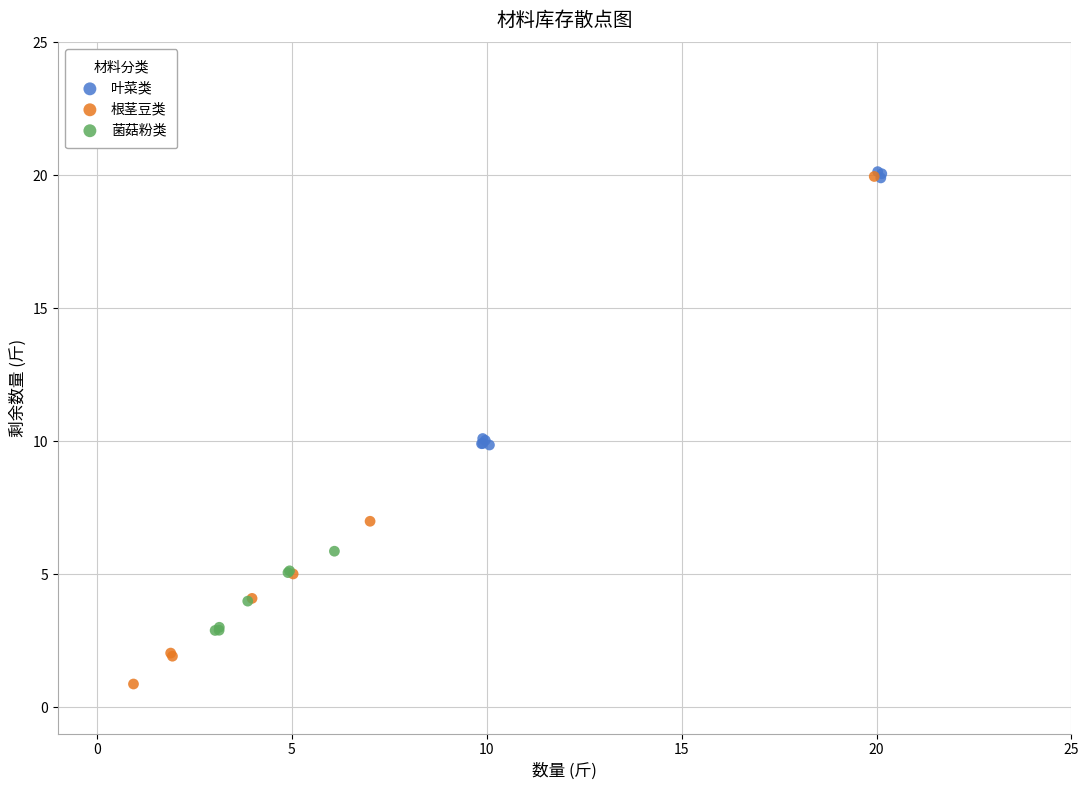

Which series contains the lowest Y value?

根茎豆类